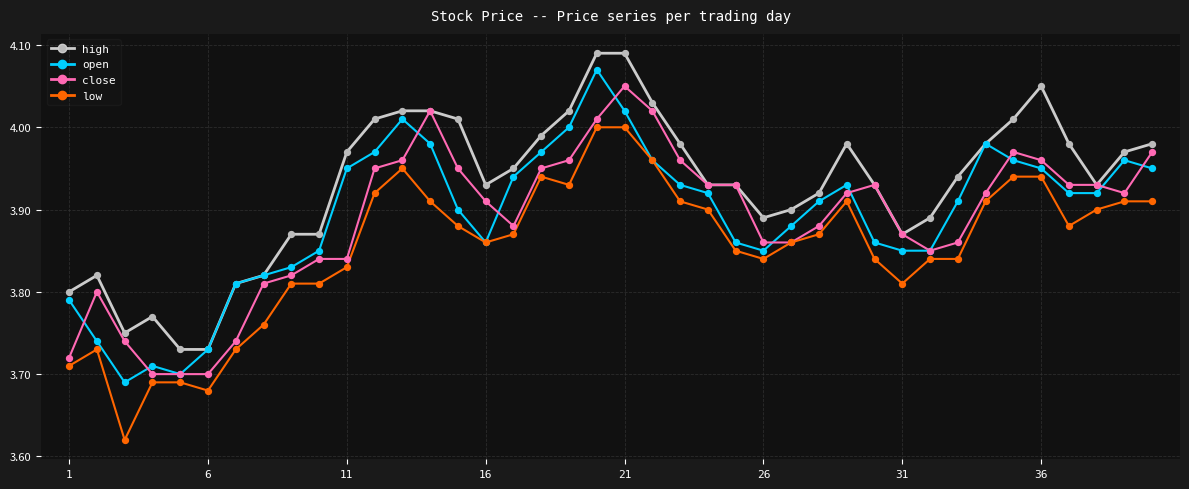

Which series has the largest total across all categories?

high